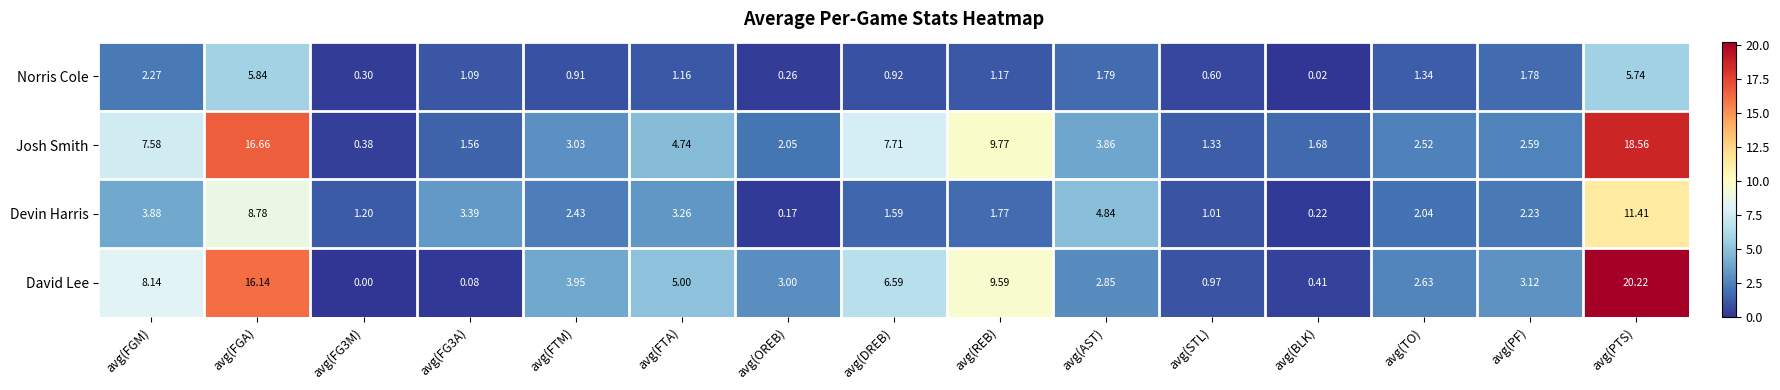

At which category is the sum across all series the highest?

avg(PTS)